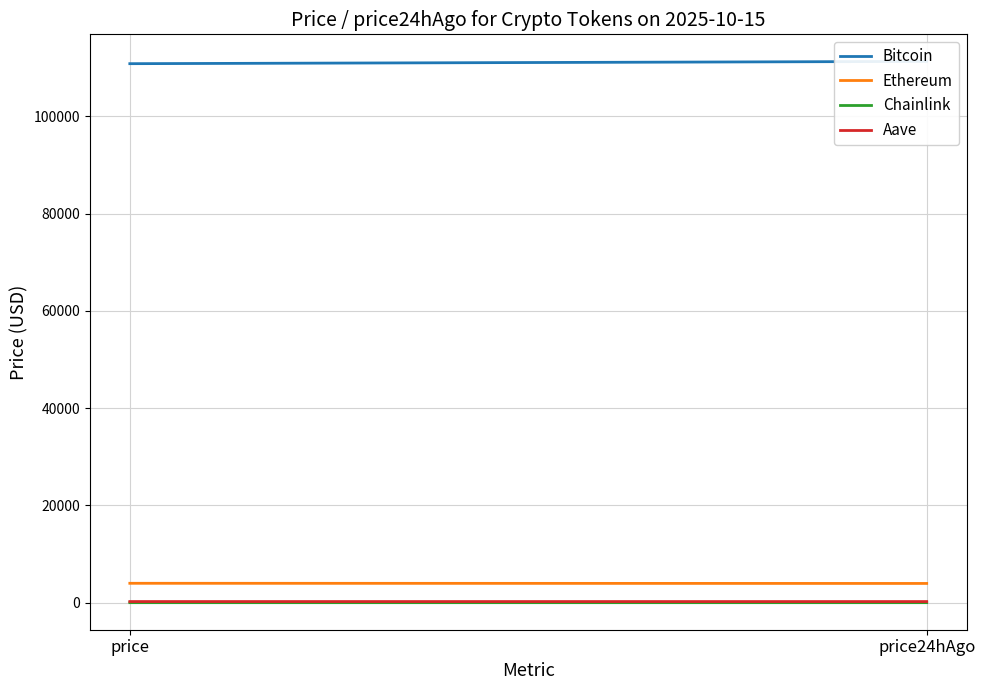

At how many categories does at least one series exceed 26080?

2